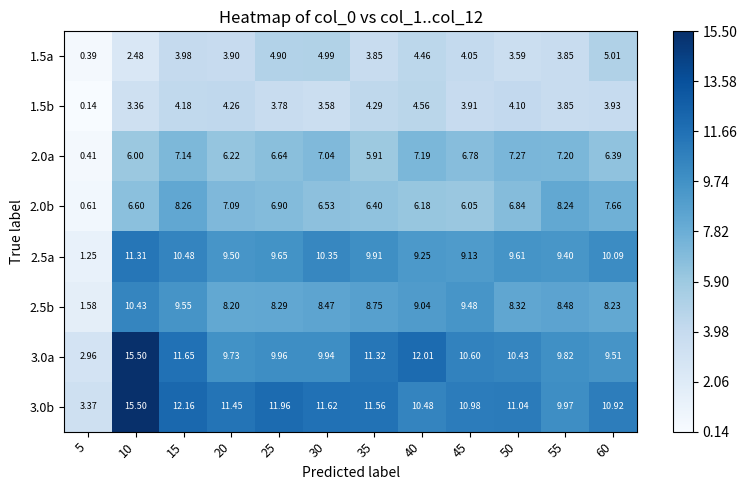

Is the value of 1.5a at 45 greater than the value of 3.0b at 40?

No